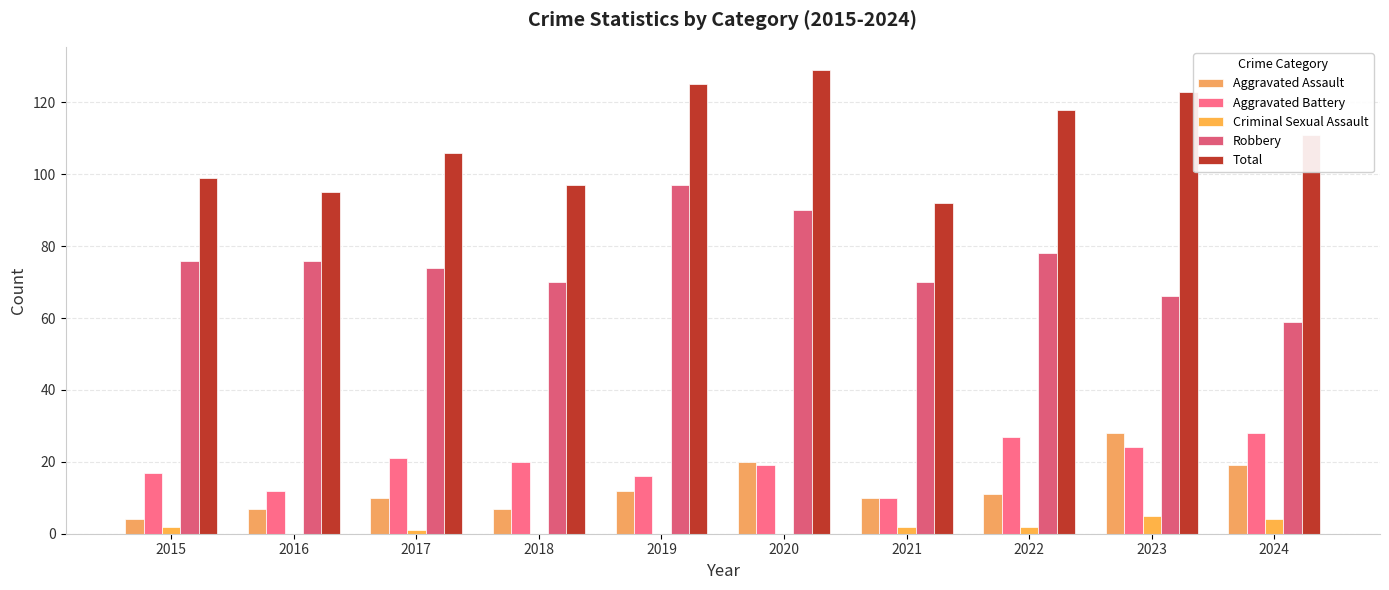

What is the total value across all series at 2023?

246